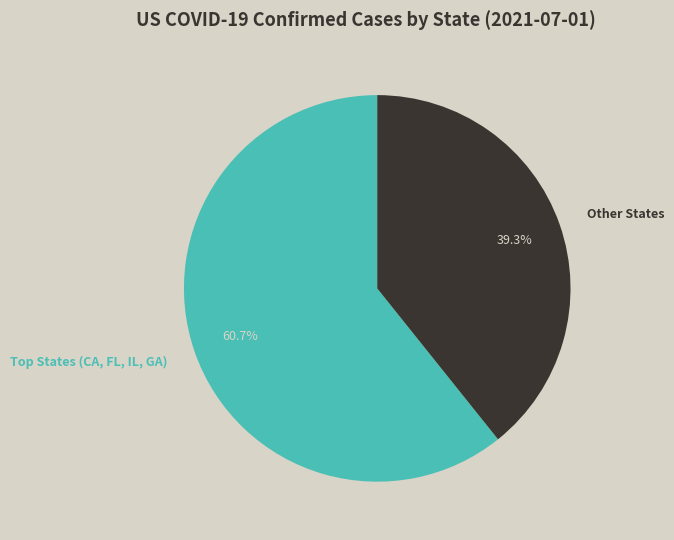

Does any single category account for the majority?

Yes